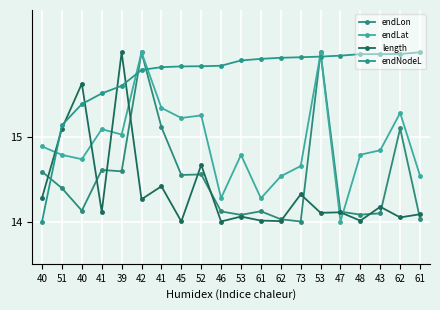

The endLon series shows 27.1 at 53. True or false?

False